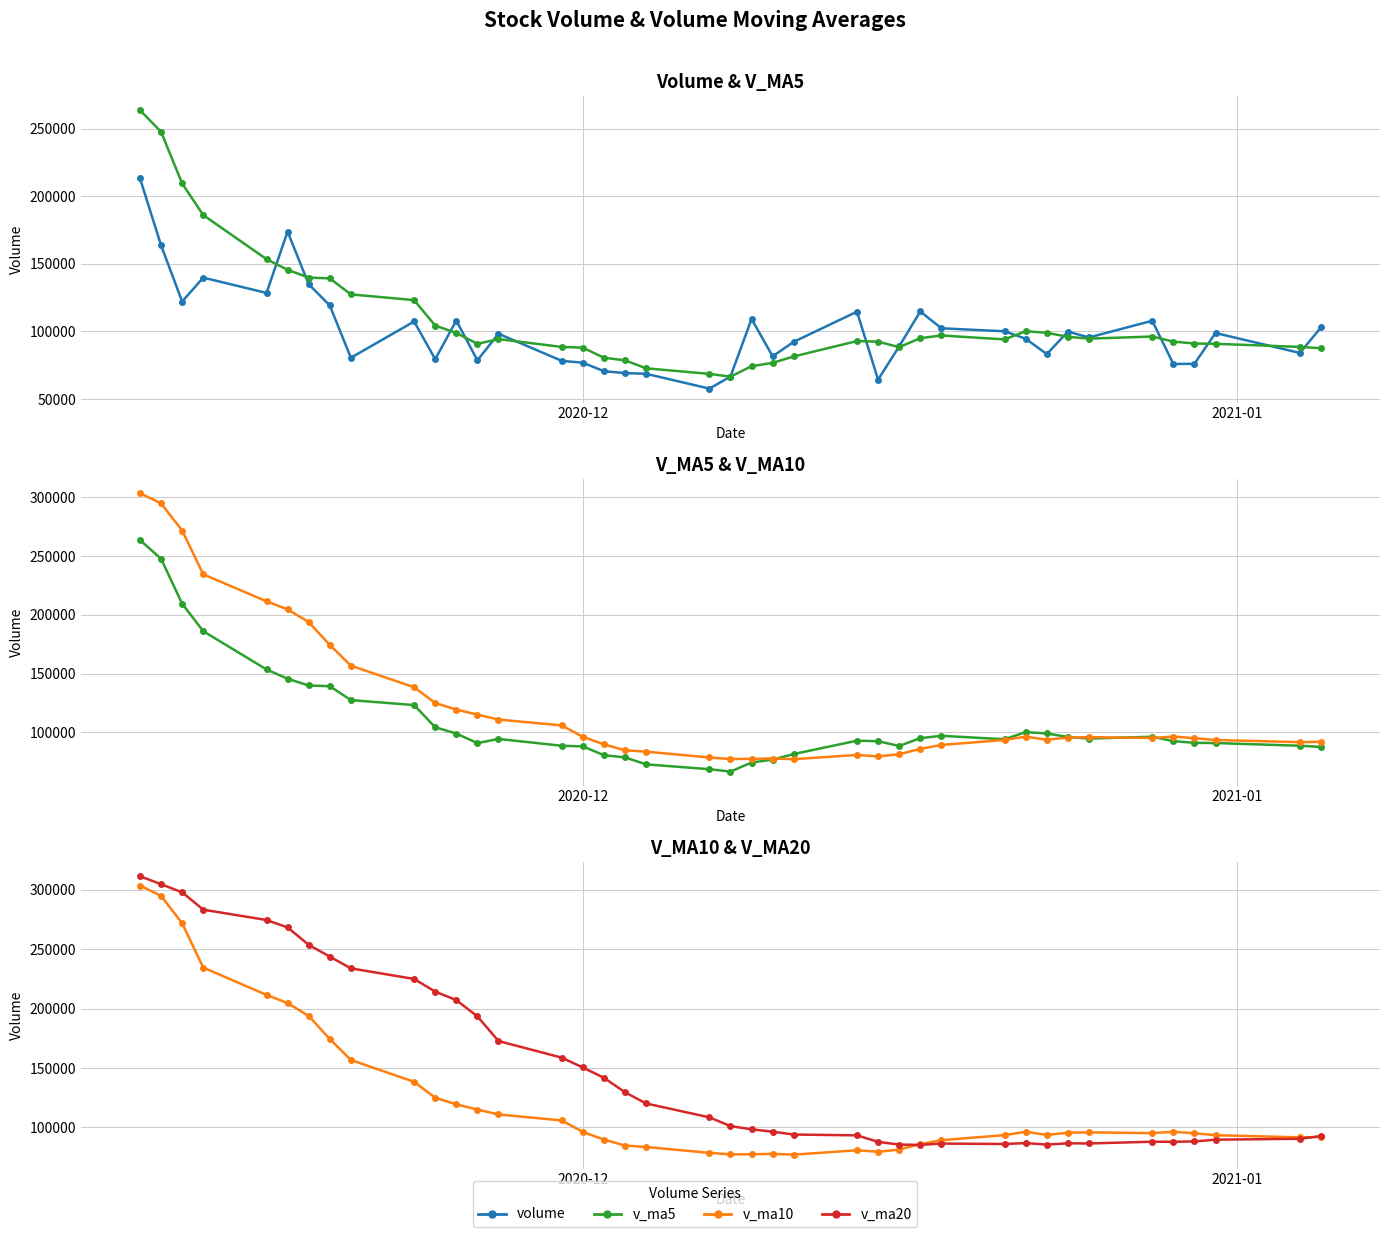

True or false: v_ma10 and v_ma20 intersect in this chart.

True